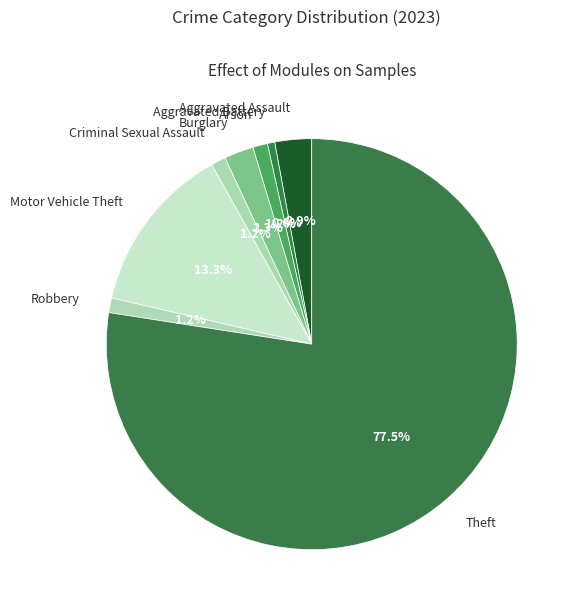

What percentage is the Burglary slice, to the nearest percent?

2%